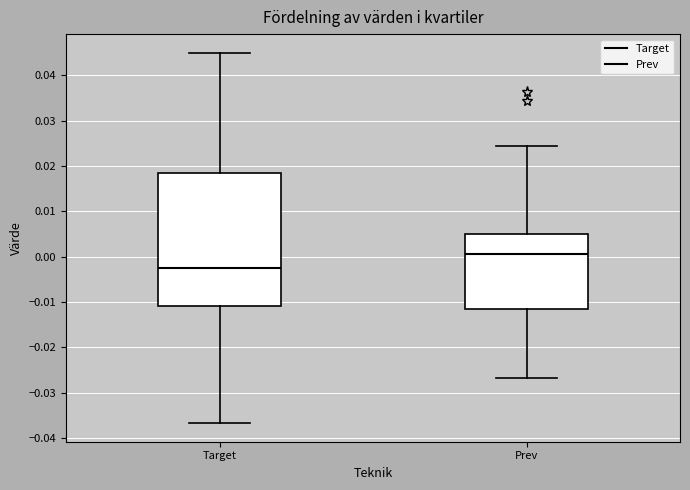

Reading left to right, read every box against the y-axis: the position of its median line, the range the box covers, and the ends of its whiskers. The values are not printed on the chart, so give them approximately, as read against the axis.

Target: median -0.002, box -0.011 to 0.018, whiskers -0.037 to 0.045
Prev: median 0.001, box -0.011 to 0.005, whiskers -0.027 to 0.024